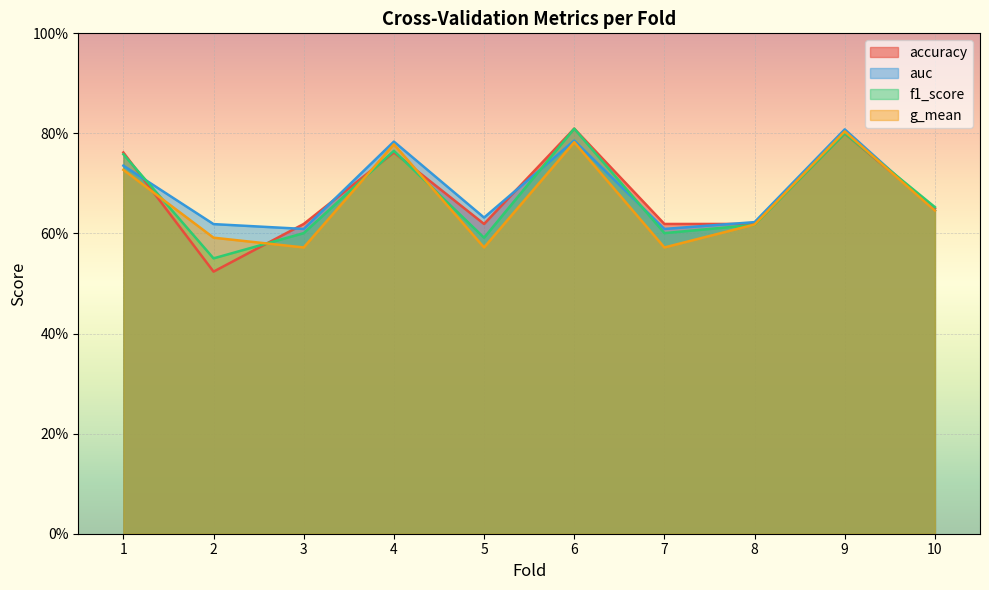

How many interior local valleys does the f1_score series have?

3